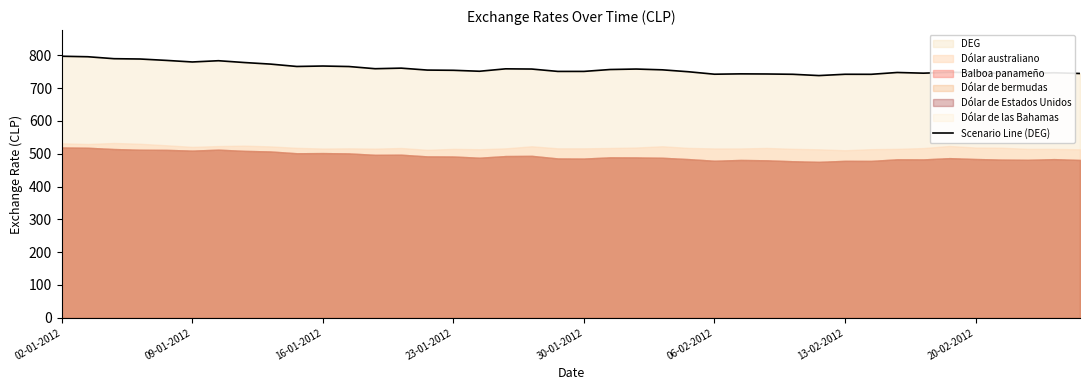

What is the ratio of the value at 14 to the value at 12?

1.0